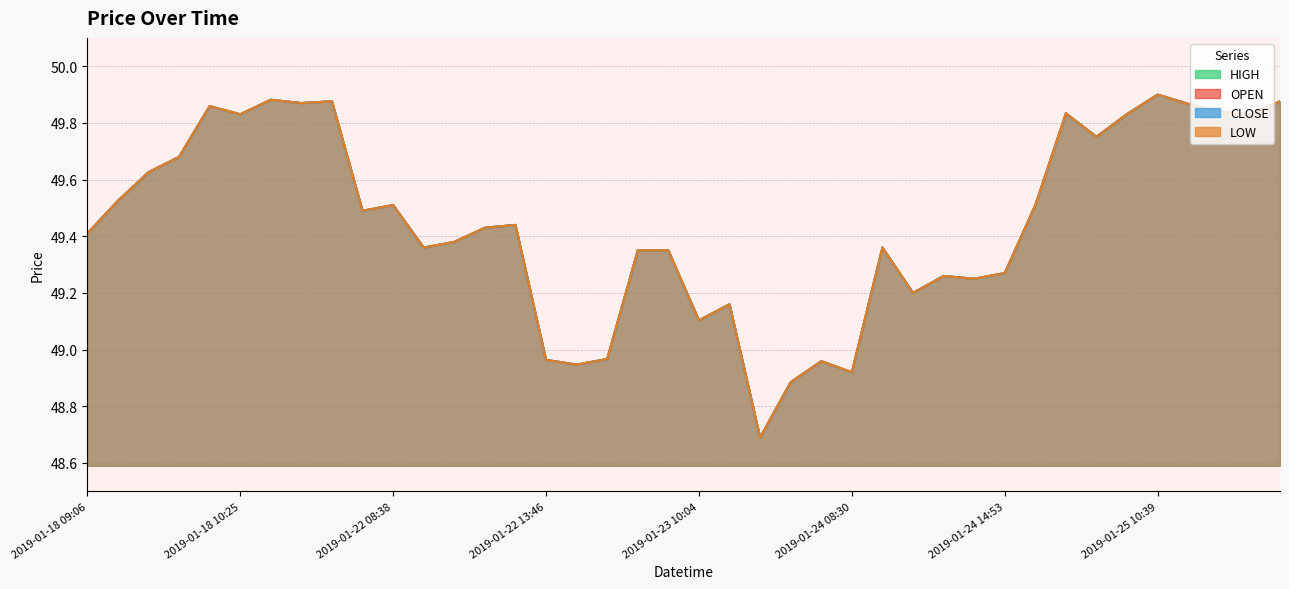

Reading left to right, transcribe all the data shown in this chart.

OPEN: 2019-01-18 09:06=49.4	2019-01-18 09:21=49.5	2019-01-18 09:38=49.6	2019-01-18 09:43=49.7	2019-01-18 10:16=49.9	2019-01-18 10:25=49.8	2019-01-18 10:43=49.9	2019-01-18 11:10=49.9	2019-01-18 12:29=49.9	2019-01-22 08:30=49.5	2019-01-22 08:38=49.5	2019-01-22 09:17=49.4	2019-01-22 09:20=49.4	2019-01-22 09:27=49.4	2019-01-22 09:51=49.4	2019-01-22 13:46=49.0	2019-01-22 14:20=48.9	2019-01-22 14:55=49.0	2019-01-23 08:30=49.3	2019-01-23 09:22=49.3	2019-01-23 10:04=49.1	2019-01-23 10:10=49.2	2019-01-23 11:08=48.7	2019-01-23 12:19=48.9	2019-01-23 12:49=49.0	2019-01-24 08:30=48.9	2019-01-24 09:30=49.4	2019-01-24 10:12=49.2	2019-01-24 14:45=49.3	2019-01-24 14:51=49.2	2019-01-24 14:53=49.3	2019-01-25 08:30=49.5	2019-01-25 09:31=49.8	2019-01-25 09:35=49.8	2019-01-25 10:28=49.8	2019-01-25 10:39=49.9	2019-01-25 11:50=49.9	2019-01-25 11:53=49.8	2019-01-25 14:00=49.8	2019-01-25 14:43=49.9
HIGH: 2019-01-18 09:06=49.4	2019-01-18 09:21=49.5	2019-01-18 09:38=49.6	2019-01-18 09:43=49.7	2019-01-18 10:16=49.9	2019-01-18 10:25=49.8	2019-01-18 10:43=49.9	2019-01-18 11:10=49.9	2019-01-18 12:29=49.9	2019-01-22 08:30=49.5	2019-01-22 08:38=49.5	2019-01-22 09:17=49.4	2019-01-22 09:20=49.4	2019-01-22 09:27=49.4	2019-01-22 09:51=49.4	2019-01-22 13:46=49.0	2019-01-22 14:20=48.9	2019-01-22 14:55=49.0	2019-01-23 08:30=49.3	2019-01-23 09:22=49.3	2019-01-23 10:04=49.1	2019-01-23 10:10=49.2	2019-01-23 11:08=48.7	2019-01-23 12:19=48.9	2019-01-23 12:49=49.0	2019-01-24 08:30=48.9	2019-01-24 09:30=49.4	2019-01-24 10:12=49.2	2019-01-24 14:45=49.3	2019-01-24 14:51=49.2	2019-01-24 14:53=49.3	2019-01-25 08:30=49.5	2019-01-25 09:31=49.8	2019-01-25 09:35=49.8	2019-01-25 10:28=49.8	2019-01-25 10:39=49.9	2019-01-25 11:50=49.9	2019-01-25 11:53=49.8	2019-01-25 14:00=49.8	2019-01-25 14:43=49.9
LOW: 2019-01-18 09:06=49.4	2019-01-18 09:21=49.5	2019-01-18 09:38=49.6	2019-01-18 09:43=49.7	2019-01-18 10:16=49.9	2019-01-18 10:25=49.8	2019-01-18 10:43=49.9	2019-01-18 11:10=49.9	2019-01-18 12:29=49.9	2019-01-22 08:30=49.5	2019-01-22 08:38=49.5	2019-01-22 09:17=49.4	2019-01-22 09:20=49.4	2019-01-22 09:27=49.4	2019-01-22 09:51=49.4	2019-01-22 13:46=49.0	2019-01-22 14:20=48.9	2019-01-22 14:55=49.0	2019-01-23 08:30=49.3	2019-01-23 09:22=49.3	2019-01-23 10:04=49.1	2019-01-23 10:10=49.2	2019-01-23 11:08=48.7	2019-01-23 12:19=48.9	2019-01-23 12:49=49.0	2019-01-24 08:30=48.9	2019-01-24 09:30=49.4	2019-01-24 10:12=49.2	2019-01-24 14:45=49.3	2019-01-24 14:51=49.2	2019-01-24 14:53=49.3	2019-01-25 08:30=49.5	2019-01-25 09:31=49.8	2019-01-25 09:35=49.8	2019-01-25 10:28=49.8	2019-01-25 10:39=49.9	2019-01-25 11:50=49.9	2019-01-25 11:53=49.8	2019-01-25 14:00=49.8	2019-01-25 14:43=49.9
CLOSE: 2019-01-18 09:06=49.4	2019-01-18 09:21=49.5	2019-01-18 09:38=49.6	2019-01-18 09:43=49.7	2019-01-18 10:16=49.9	2019-01-18 10:25=49.8	2019-01-18 10:43=49.9	2019-01-18 11:10=49.9	2019-01-18 12:29=49.9	2019-01-22 08:30=49.5	2019-01-22 08:38=49.5	2019-01-22 09:17=49.4	2019-01-22 09:20=49.4	2019-01-22 09:27=49.4	2019-01-22 09:51=49.4	2019-01-22 13:46=49.0	2019-01-22 14:20=48.9	2019-01-22 14:55=49.0	2019-01-23 08:30=49.3	2019-01-23 09:22=49.3	2019-01-23 10:04=49.1	2019-01-23 10:10=49.2	2019-01-23 11:08=48.7	2019-01-23 12:19=48.9	2019-01-23 12:49=49.0	2019-01-24 08:30=48.9	2019-01-24 09:30=49.4	2019-01-24 10:12=49.2	2019-01-24 14:45=49.3	2019-01-24 14:51=49.2	2019-01-24 14:53=49.3	2019-01-25 08:30=49.5	2019-01-25 09:31=49.8	2019-01-25 09:35=49.8	2019-01-25 10:28=49.8	2019-01-25 10:39=49.9	2019-01-25 11:50=49.9	2019-01-25 11:53=49.8	2019-01-25 14:00=49.8	2019-01-25 14:43=49.9